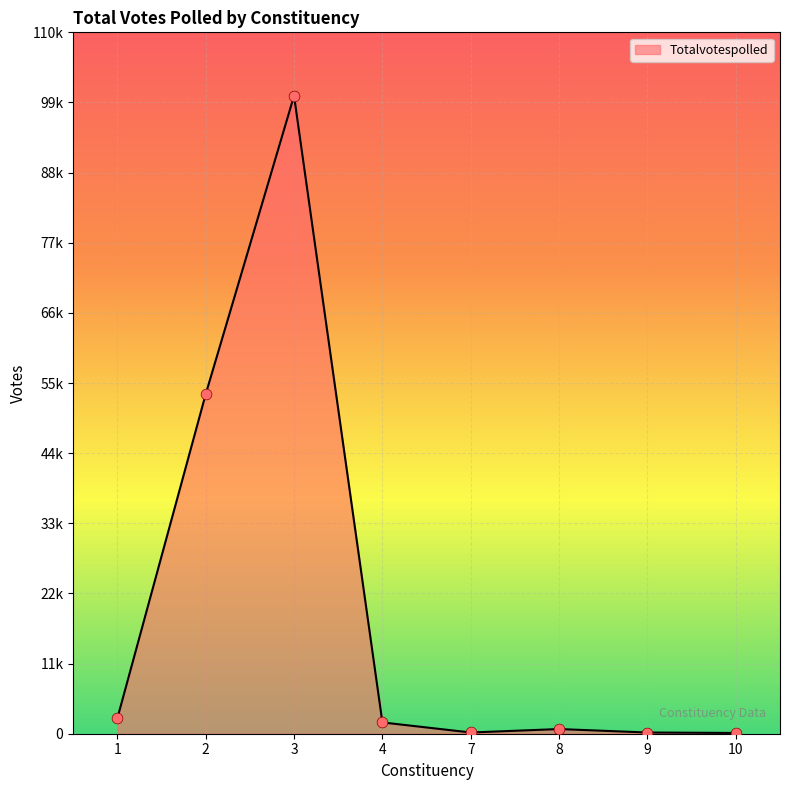

What is the change in value from 1 to 7?

-2208